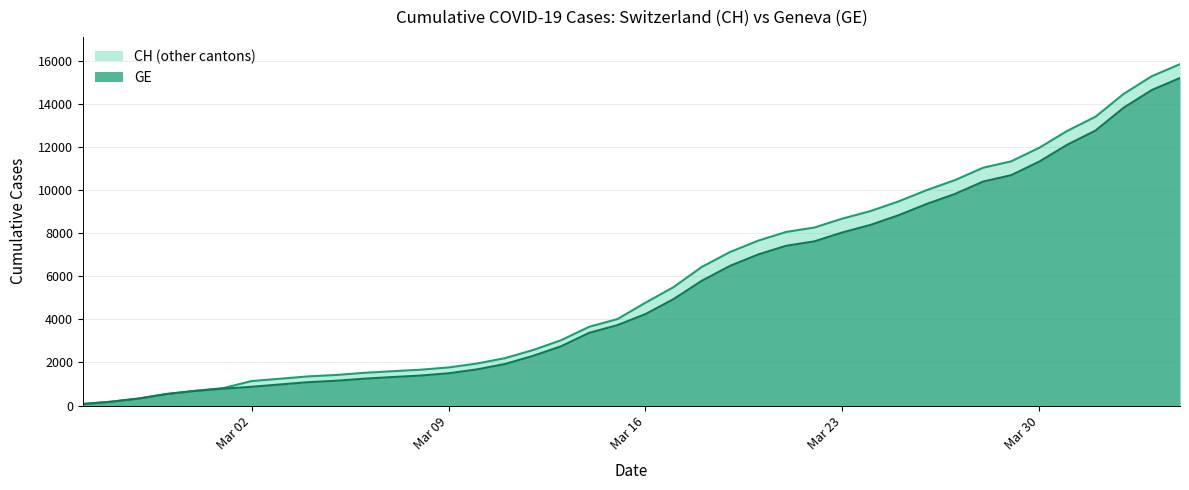

What is the highest value of the GE series?

15208